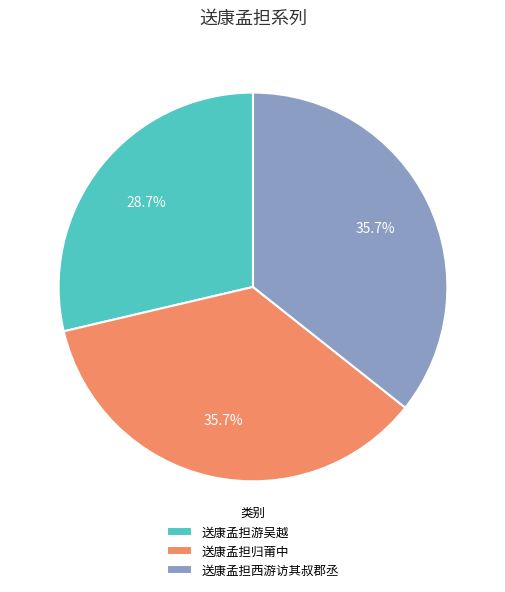

Approximately how many times larger is the value at 送康孟担西游访其叔郡丞 compared to 送康孟担归莆中?

1.0